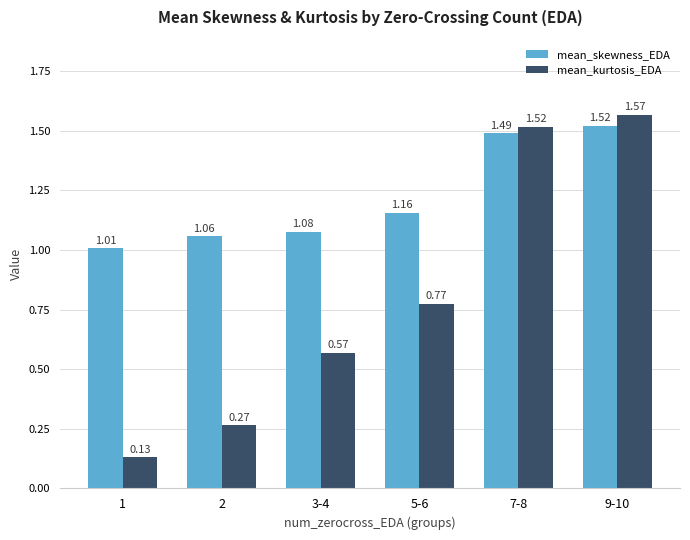

How many series are shown in this chart?

2